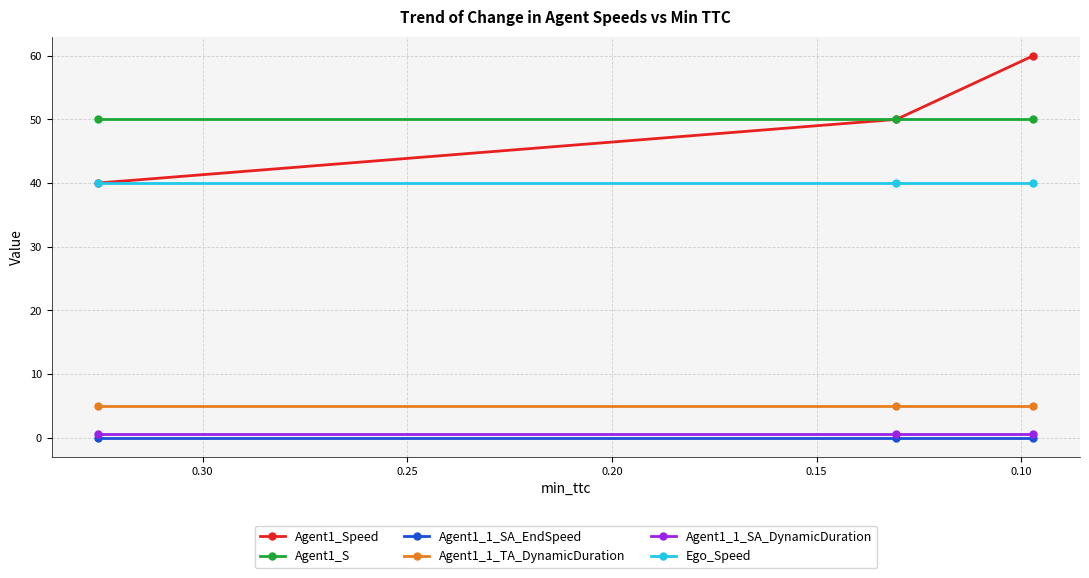

What is the value of the Agent1_S point at the 2nd from the left?

50.0